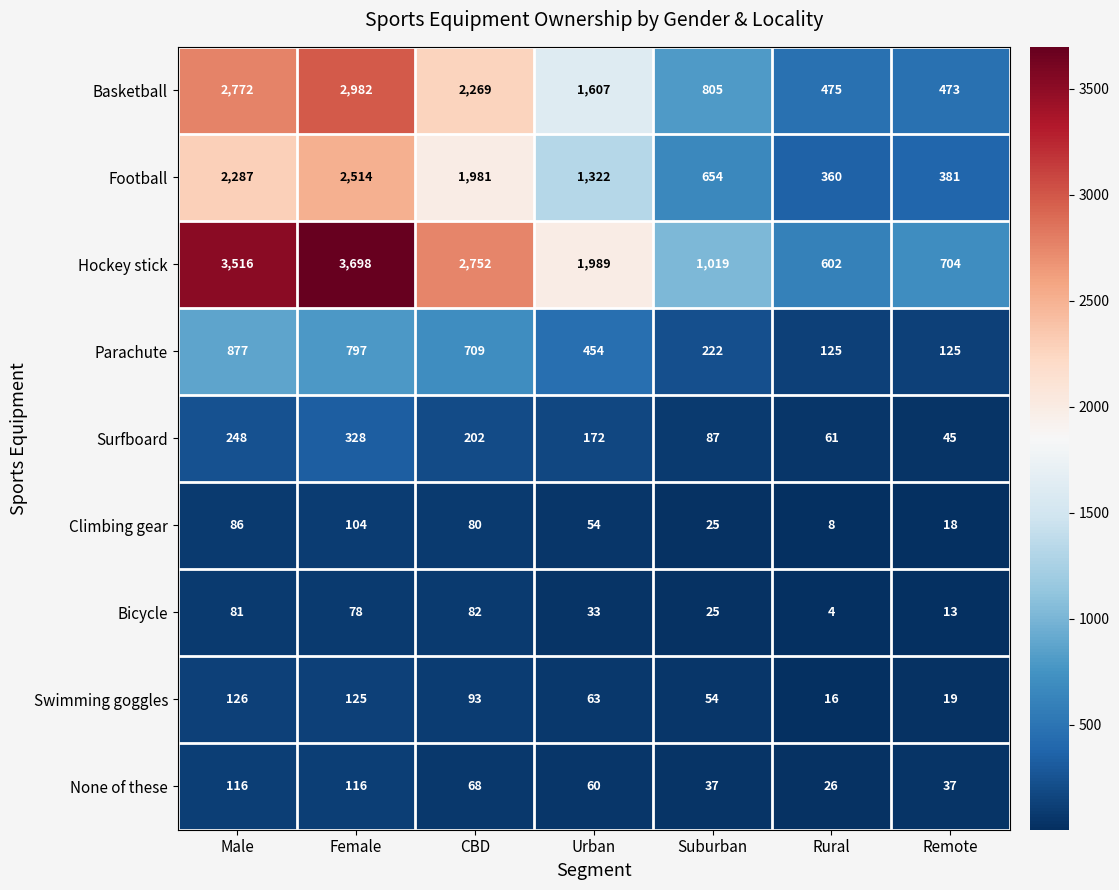

True or false: Bicycle has a value of 4 at Rural.

True